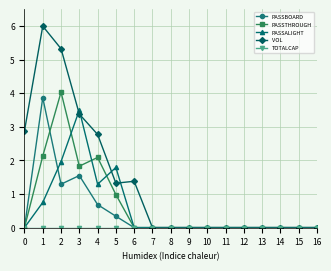

What is the difference between the maximum and second lowest values in the PASSTHROUGH series?

4.0